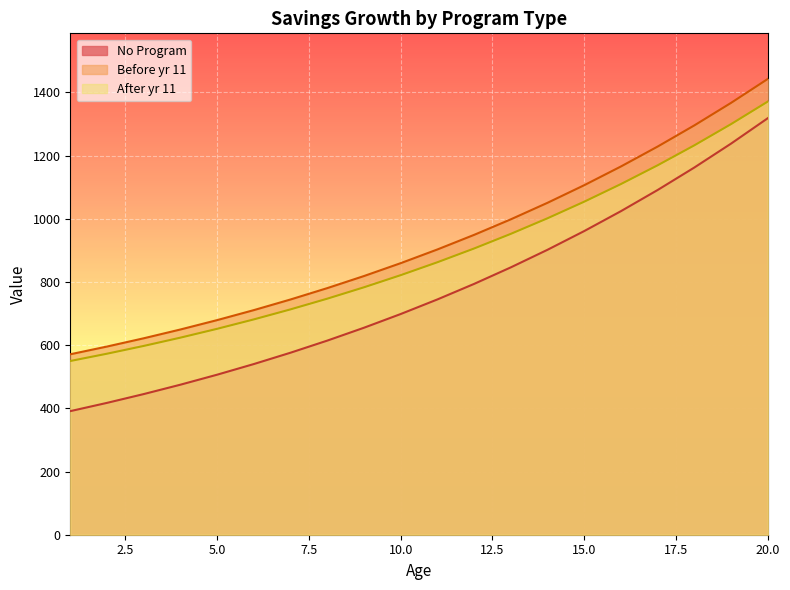

Rank the categories by No Program value from highest to lowest.

20, 19, 18, 17, 16, 15, 14, 13, 12, 11, 10, 9, 8, 7, 6, 5, 4, 3, 2, 1